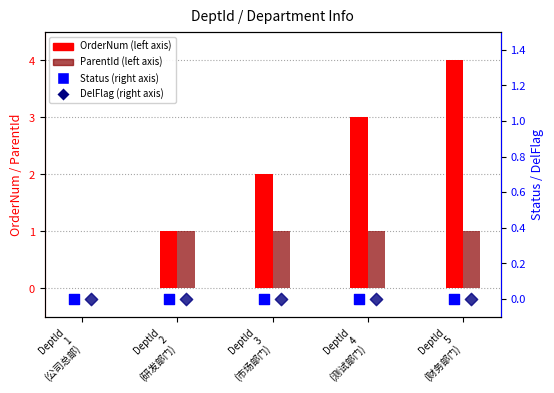

Which series has the largest total across all categories?

OrderNum